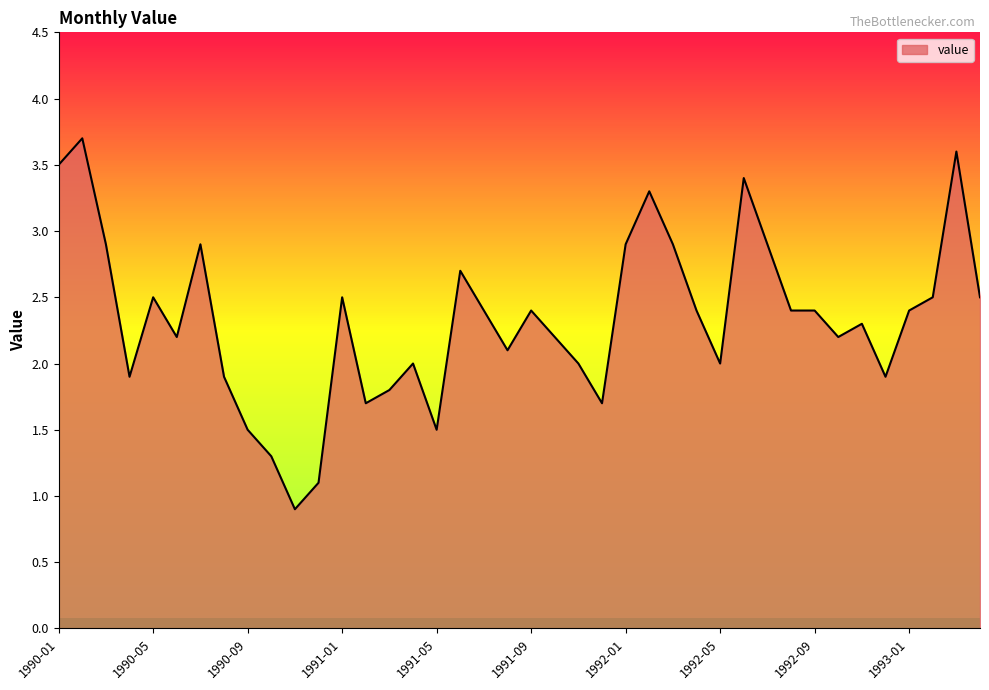

What is the smallest value displayed?

0.9